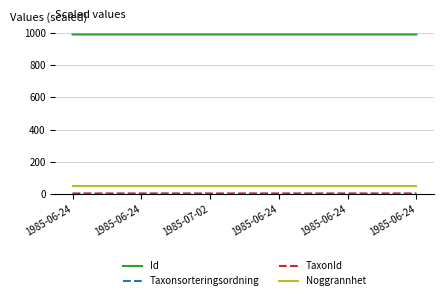

The TaxonId series shows 2.2 at 1985-06-24. True or false?

True